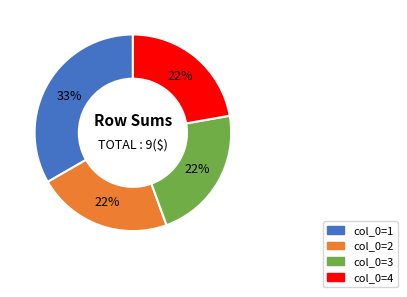

Is there a majority slice in this chart?

No